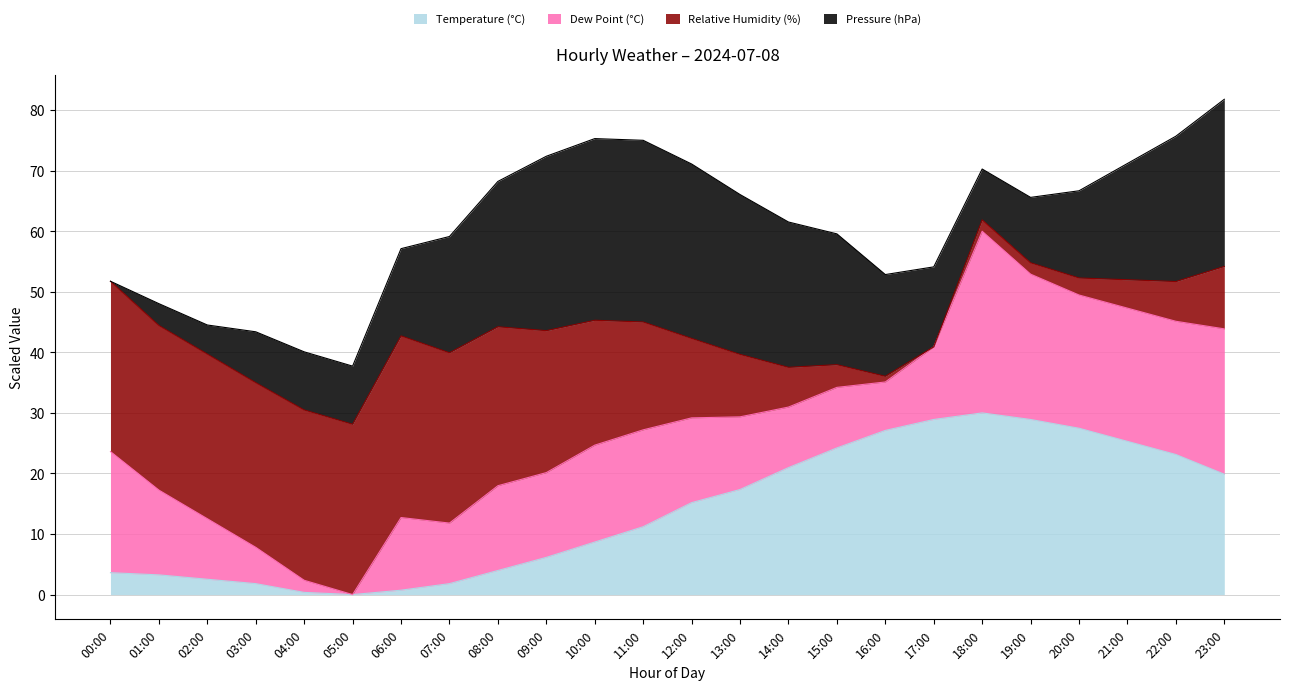

True or false: dwpt and temp intersect in this chart.

False